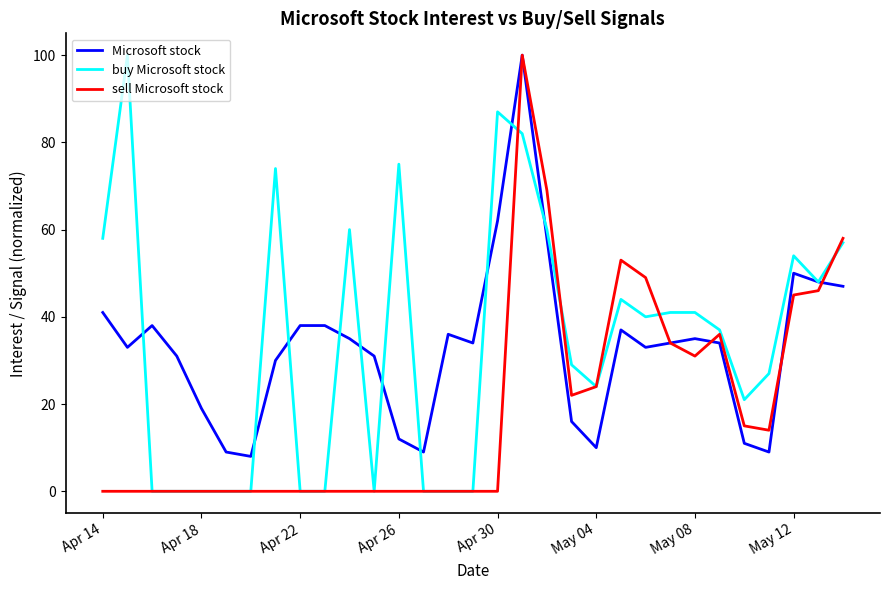

How many categories are shown in the chart?

31